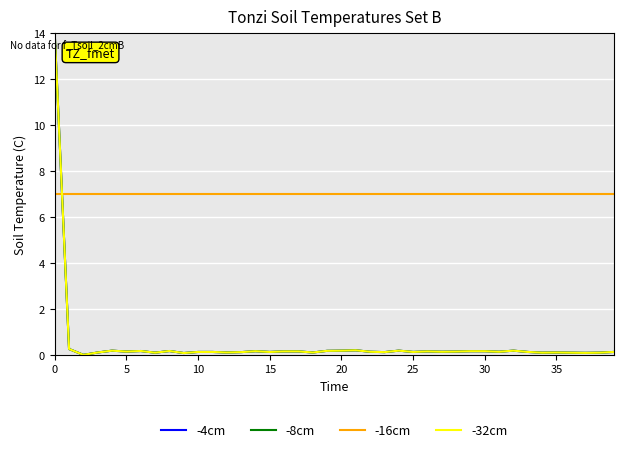

Which series has the largest total across all categories?

-16cm